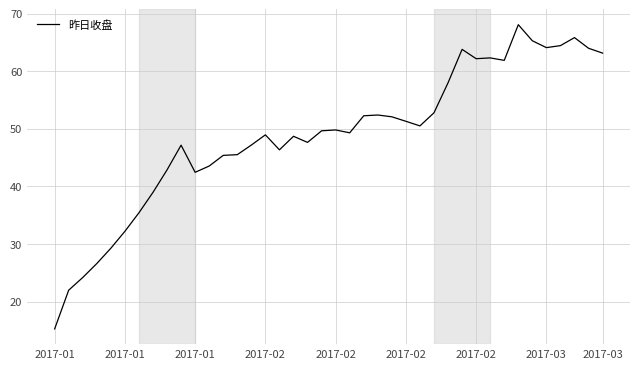

What is the greatest value displayed?

68.1